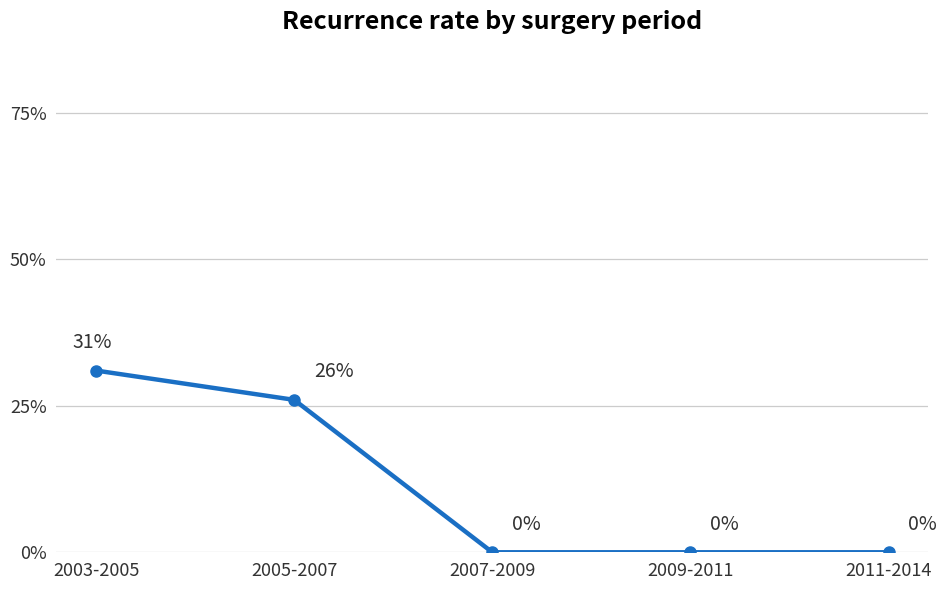

Does the chart have visible grid lines?

Yes